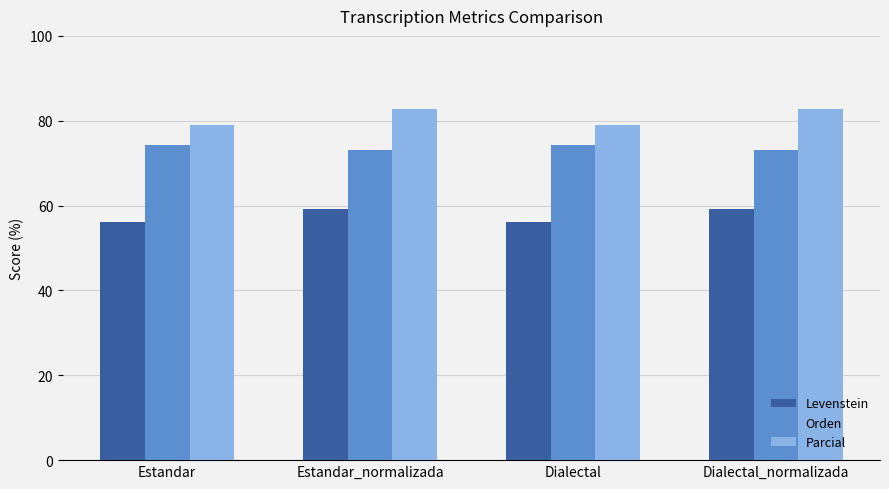

The value of Parcial at Estandar_normalizada is 149.1. True or false?

False